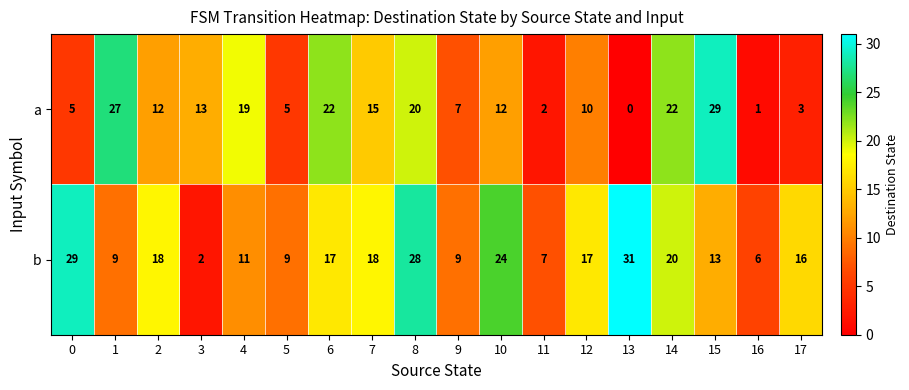

At which category is the sum across all series the highest?

8